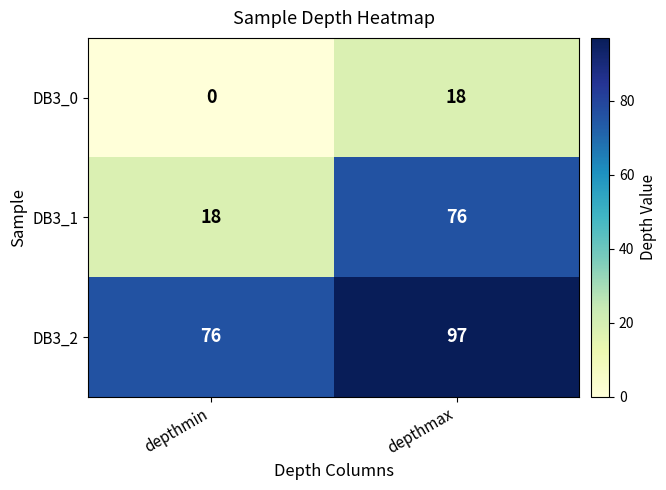

Which label corresponds to the smallest value in the chart?

depthmin